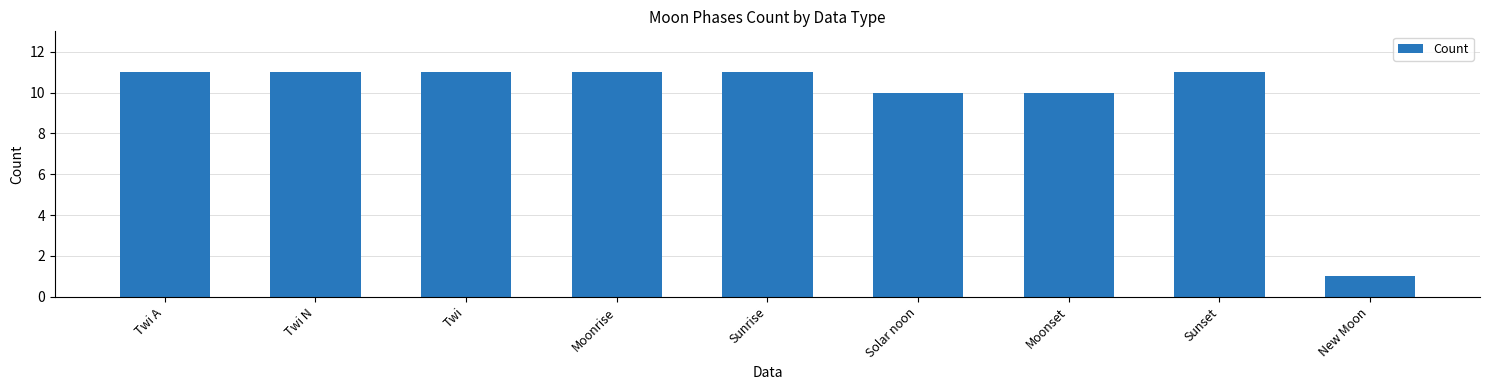

Count the number of categories in the chart.

9